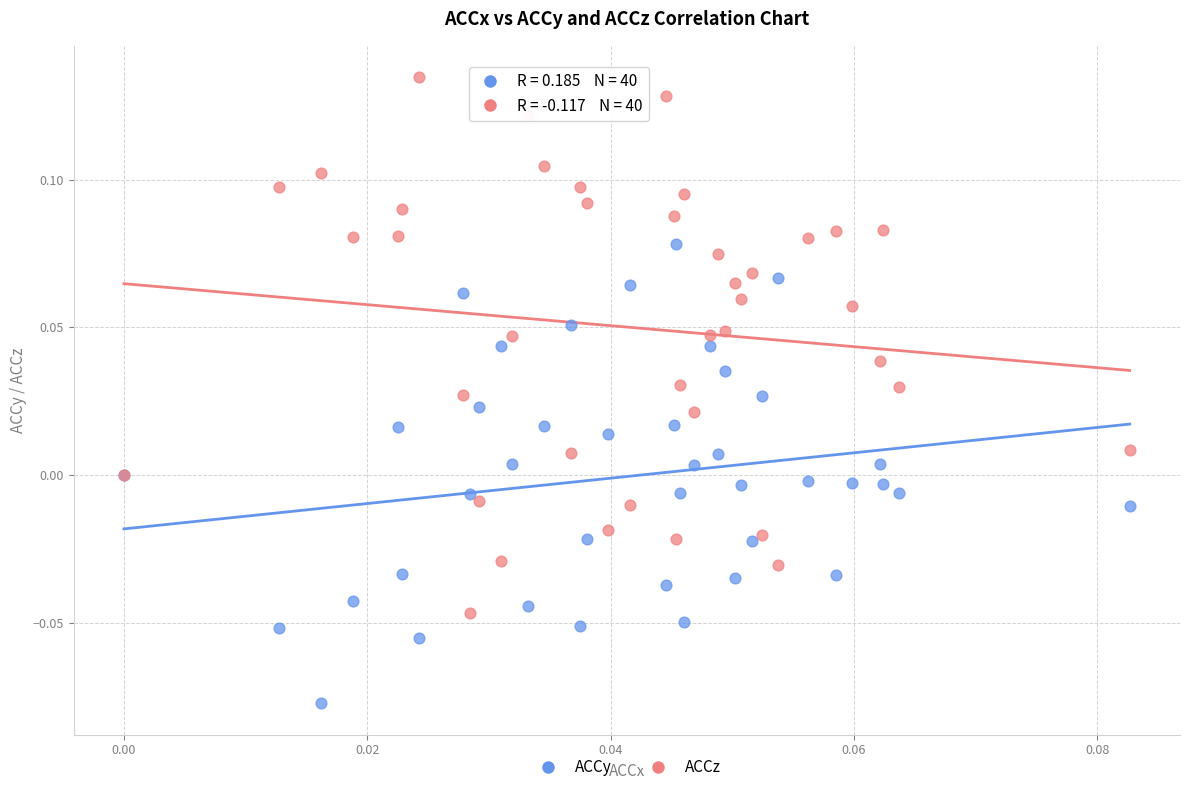

What are all the series names shown in the legend?

ACCy, ACCz